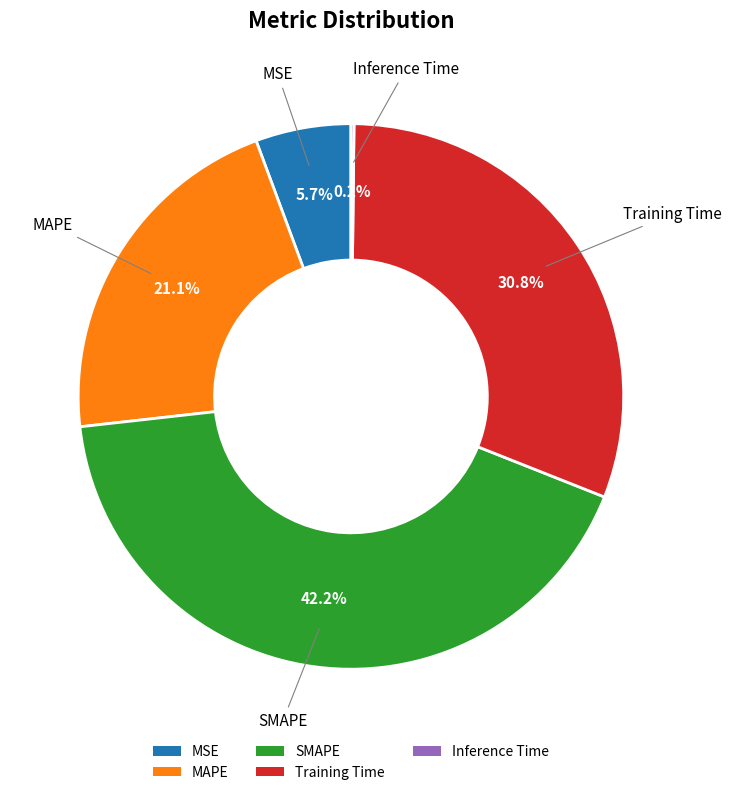

Combined, what portion of the pie is MAPE and SMAPE?

63.3%